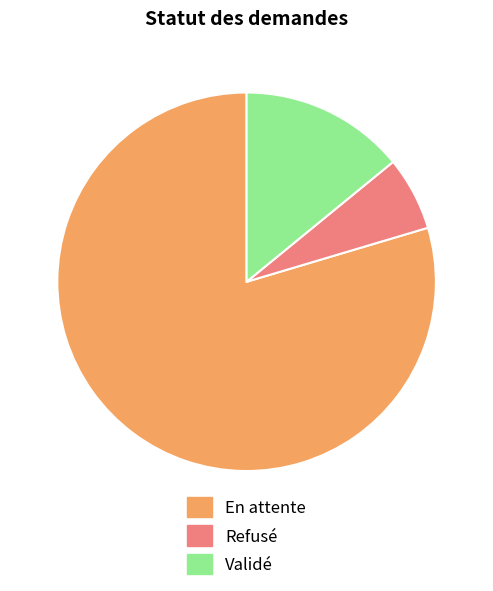

Is it true that Validé is 22% of the pie?

False